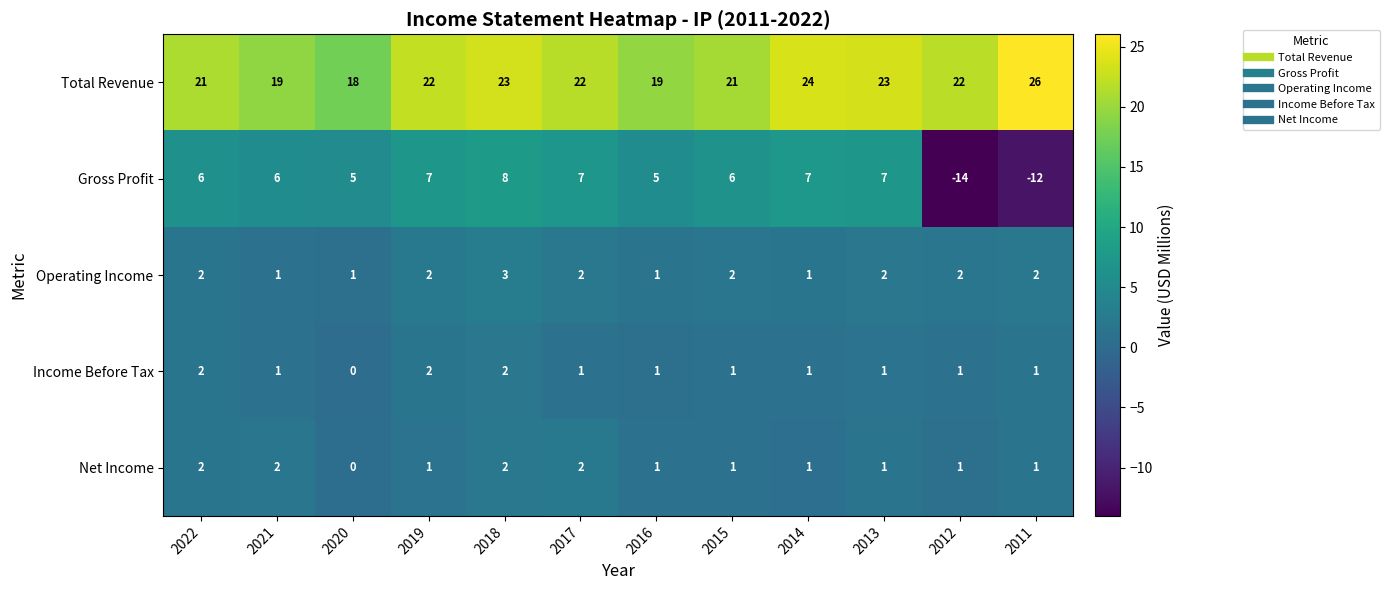

Which series has the largest range (max minus min)?

Gross Profit